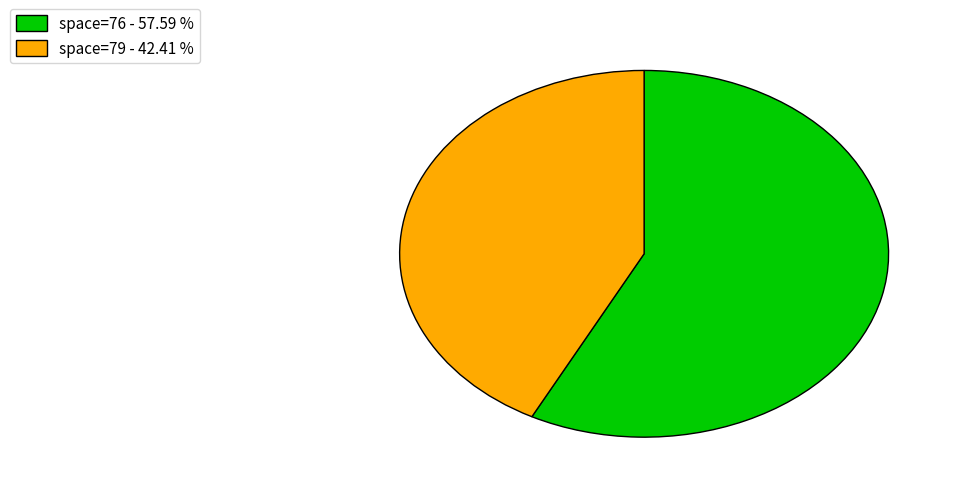

Does any single category account for the majority?

Yes